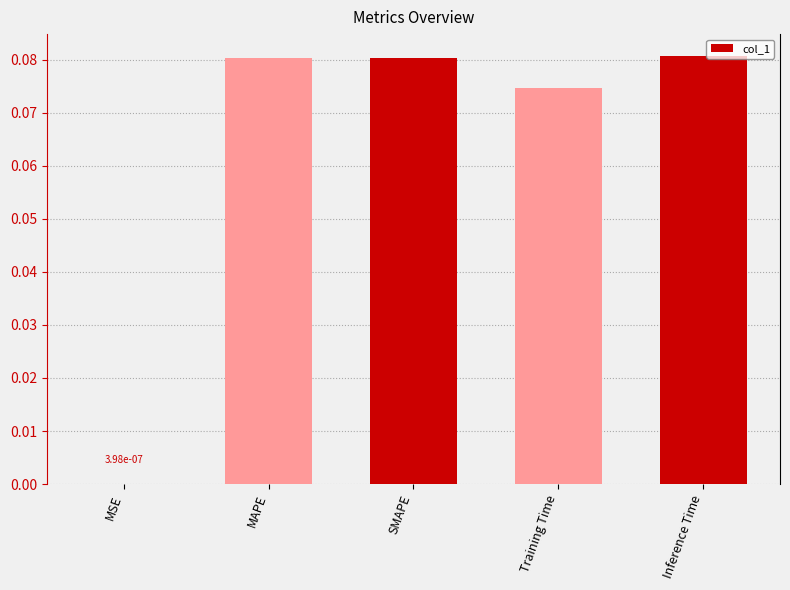

The value at MSE is 0.0. True or false?

True